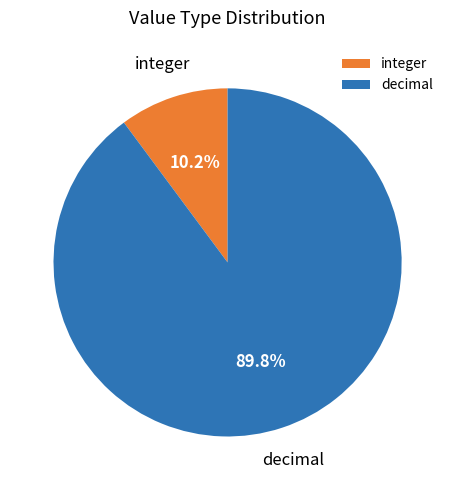

Which category has the smallest portion of the pie?

integer